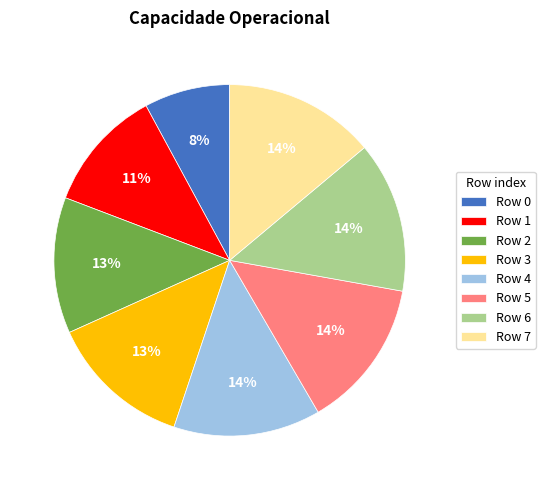

Does any single category account for the majority?

No